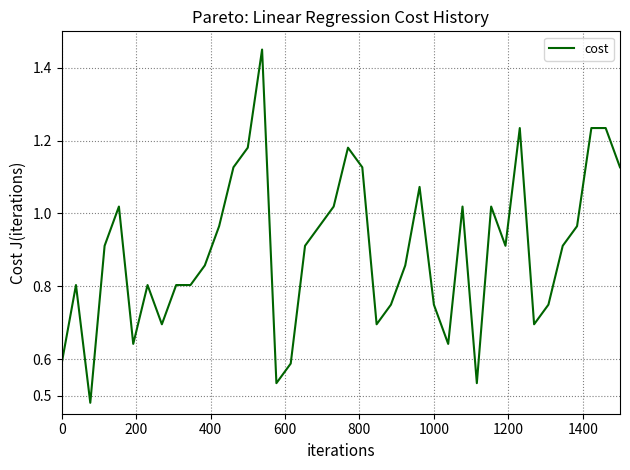

Count the number of categories in the chart.

40